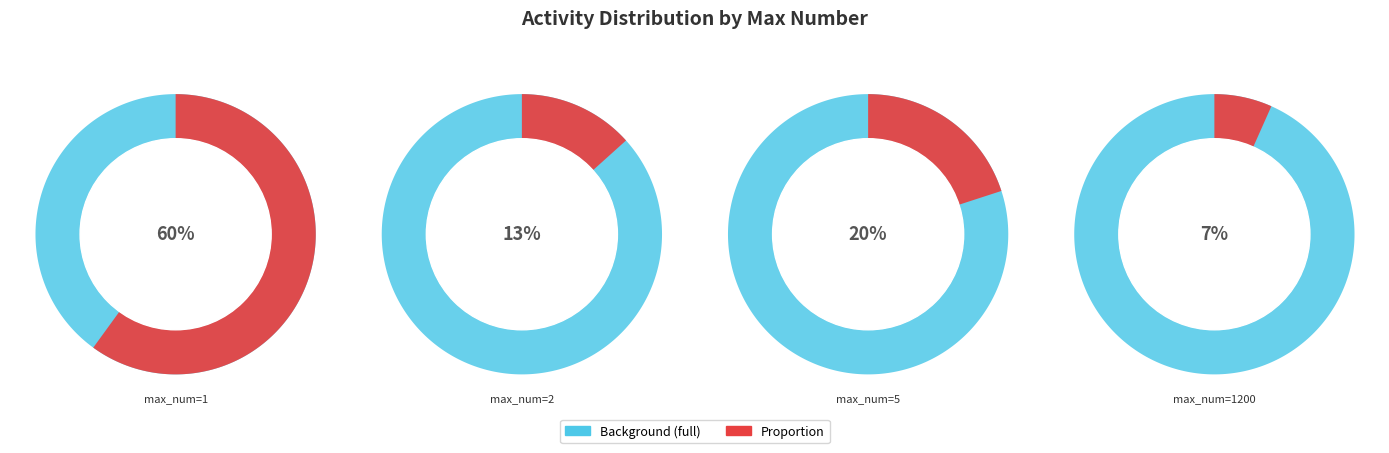

To the nearest percent, what percentage of the pie is 5?

20%